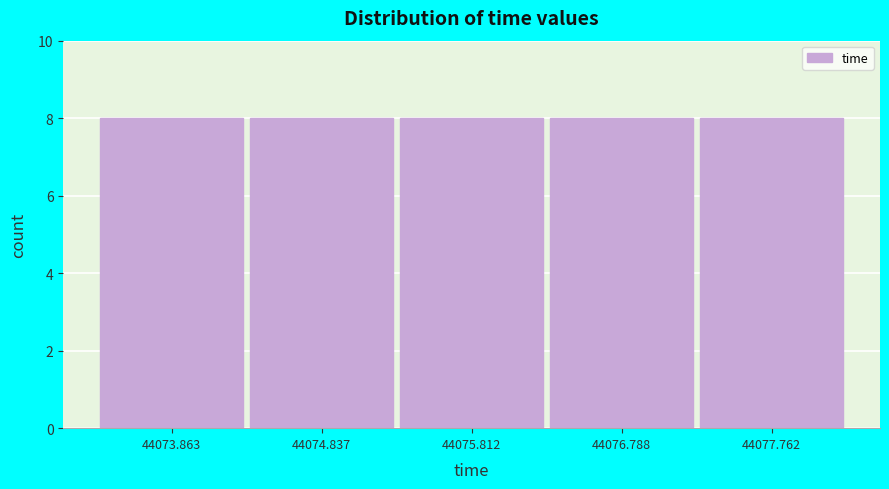

How tall is the bar that spans 44074.4 to 44075.3 on the x-axis? Neither the bar edges nor the heights are printed on the chart, so give them approximately, as read against the axes.

8